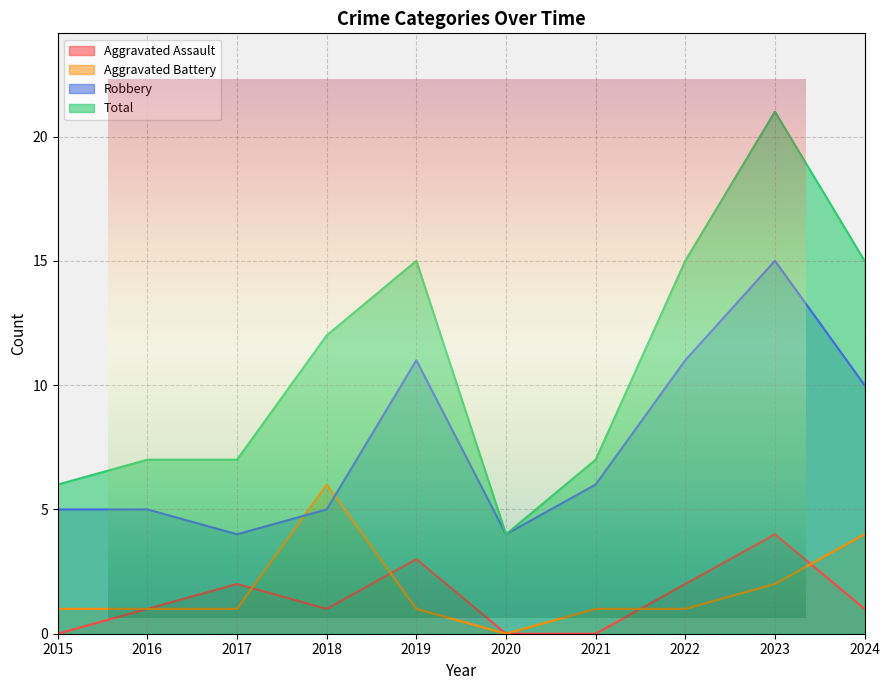

True or false: Aggravated Assault and Robbery intersect in this chart.

False